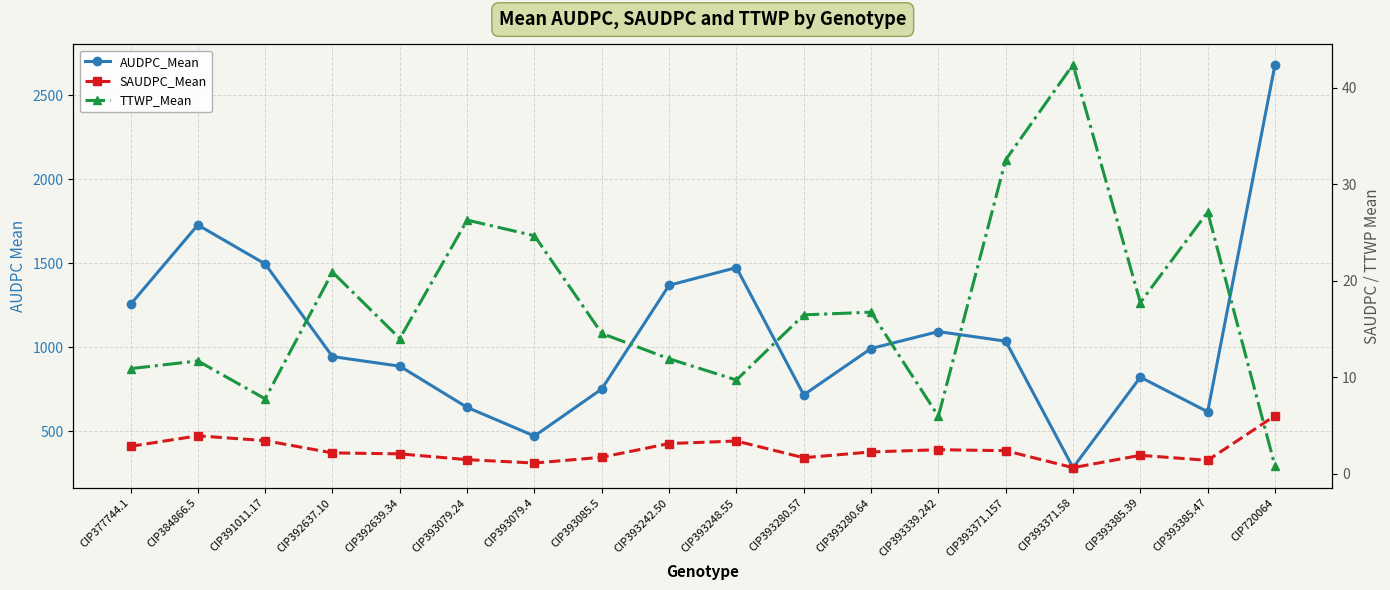

At which category does SAUDPC_Mean reach its first local valley?

CIP393079.4